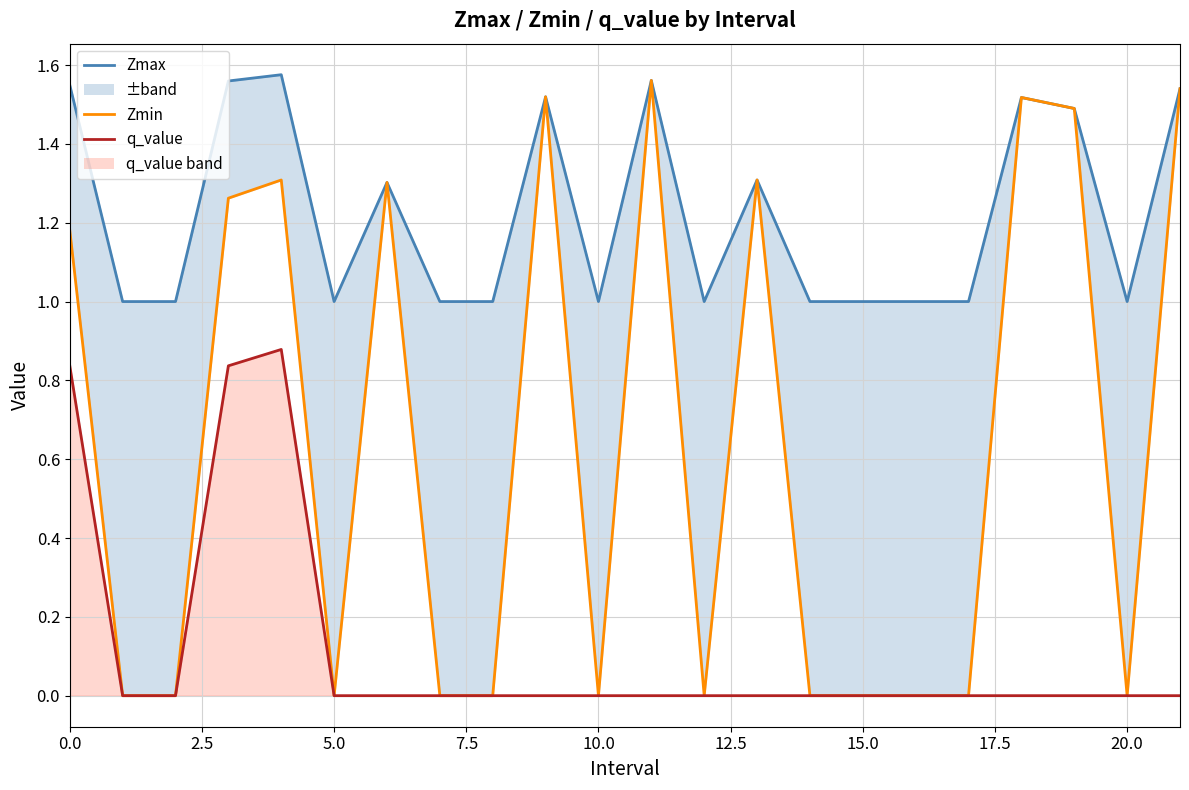

What is the difference between the highest and lowest values at 21?

1.5